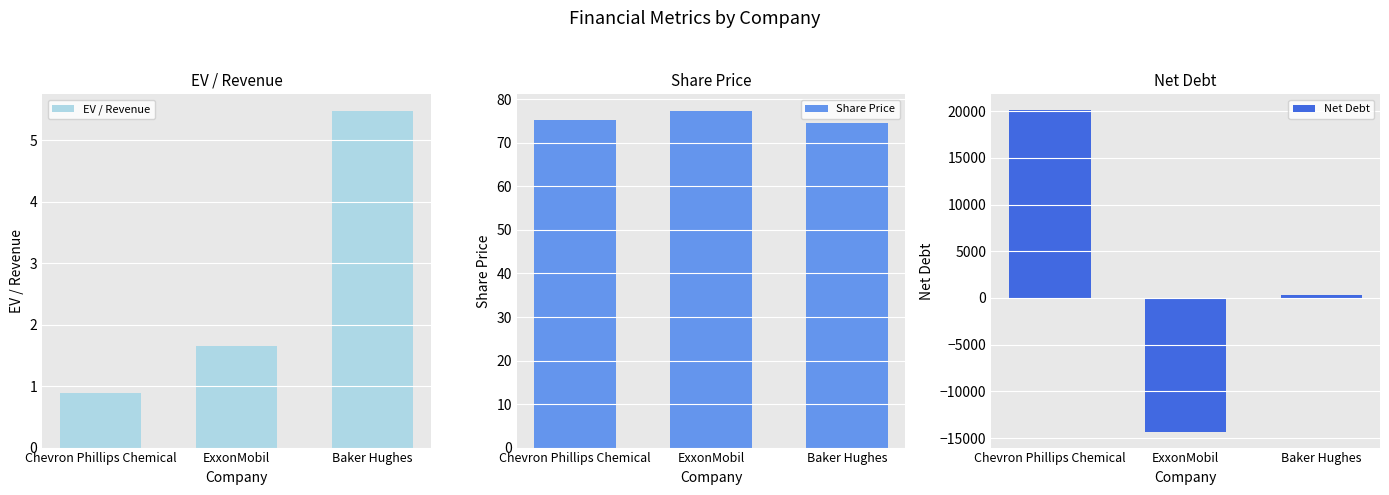

Where does the Net Debt series first go above 323?

Chevron Phillips Chemical